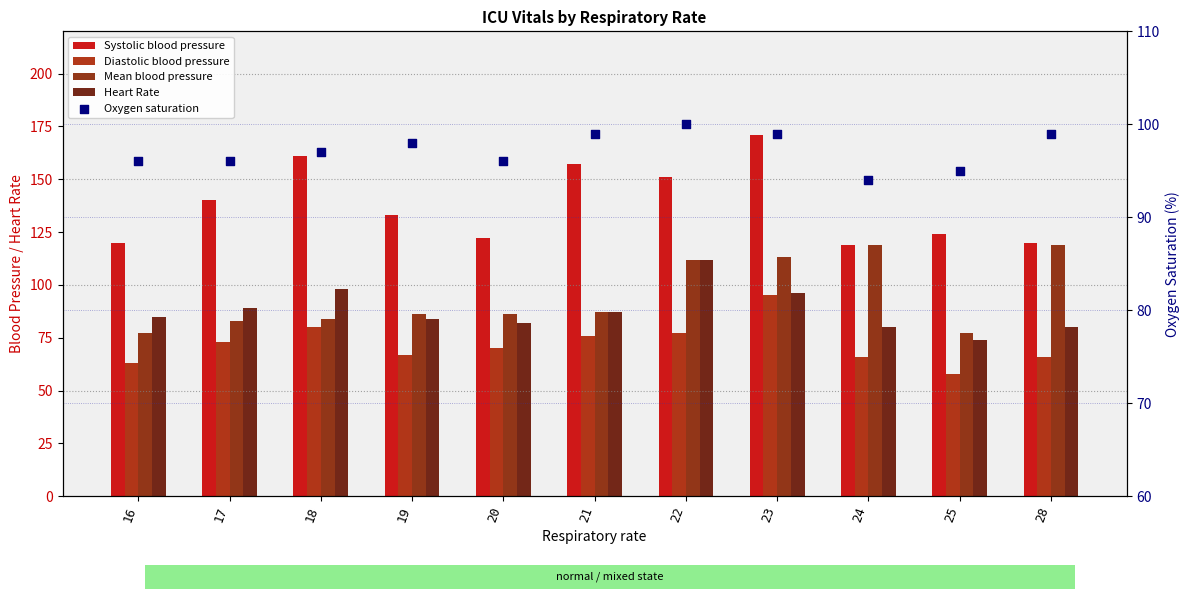

Which series contains the lowest Y value?

Diastolic blood pressure